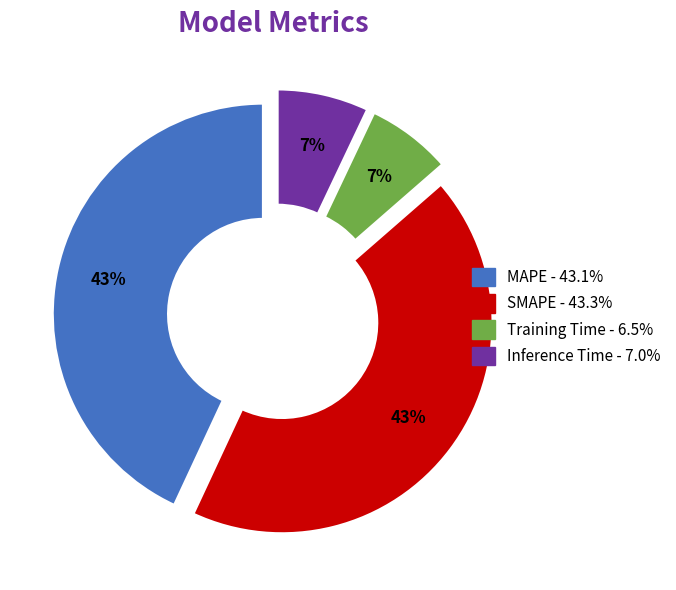

Is there a majority slice in this chart?

No